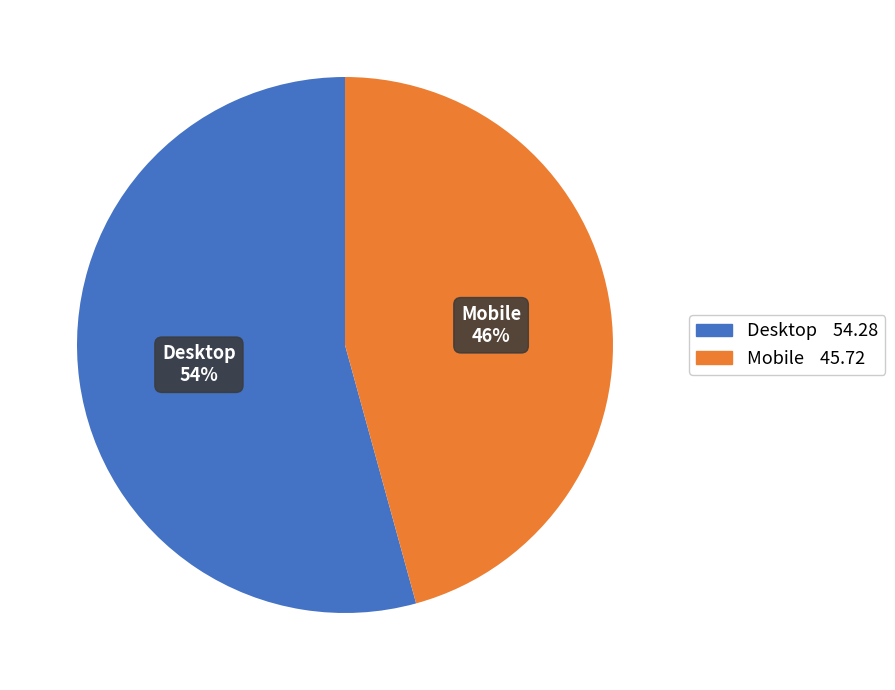

Which slice is the smallest?

Mobile